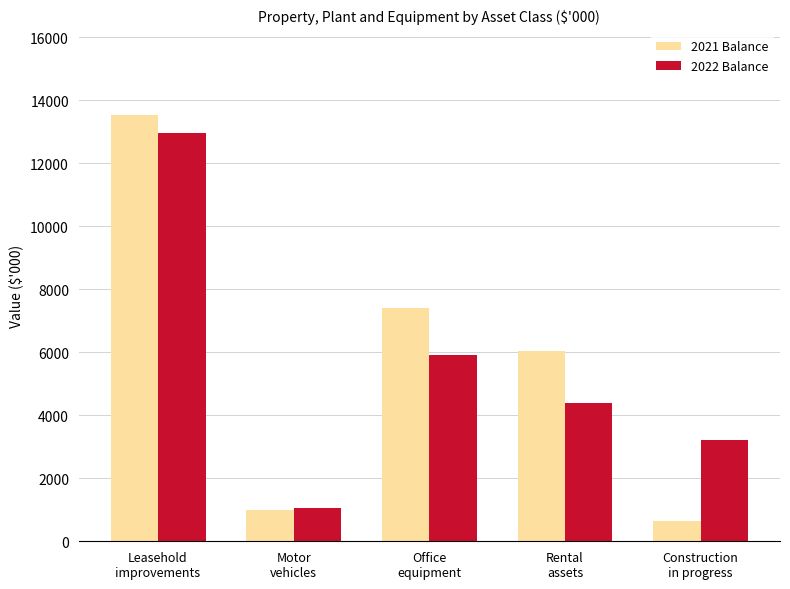

What are all the series names shown in the legend?

2021 Balance, 2022 Balance